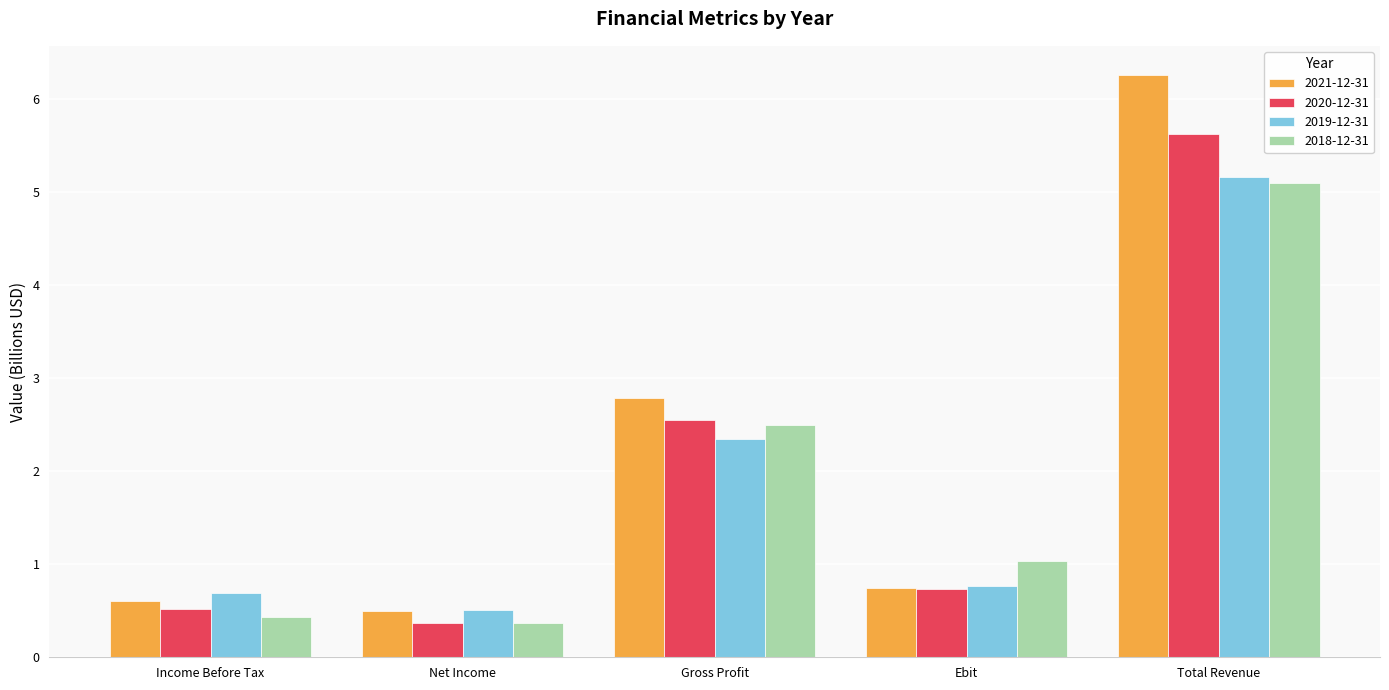

Between Income Before Tax and Gross Profit, which series saw the biggest shift?

2021-12-31